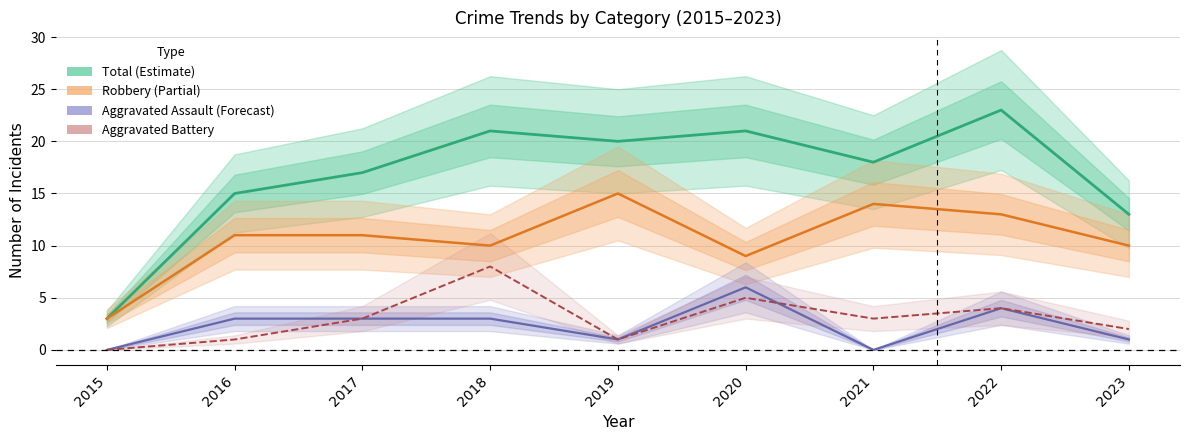

The value of Aggravated Battery at 2017 is 2. True or false?

False